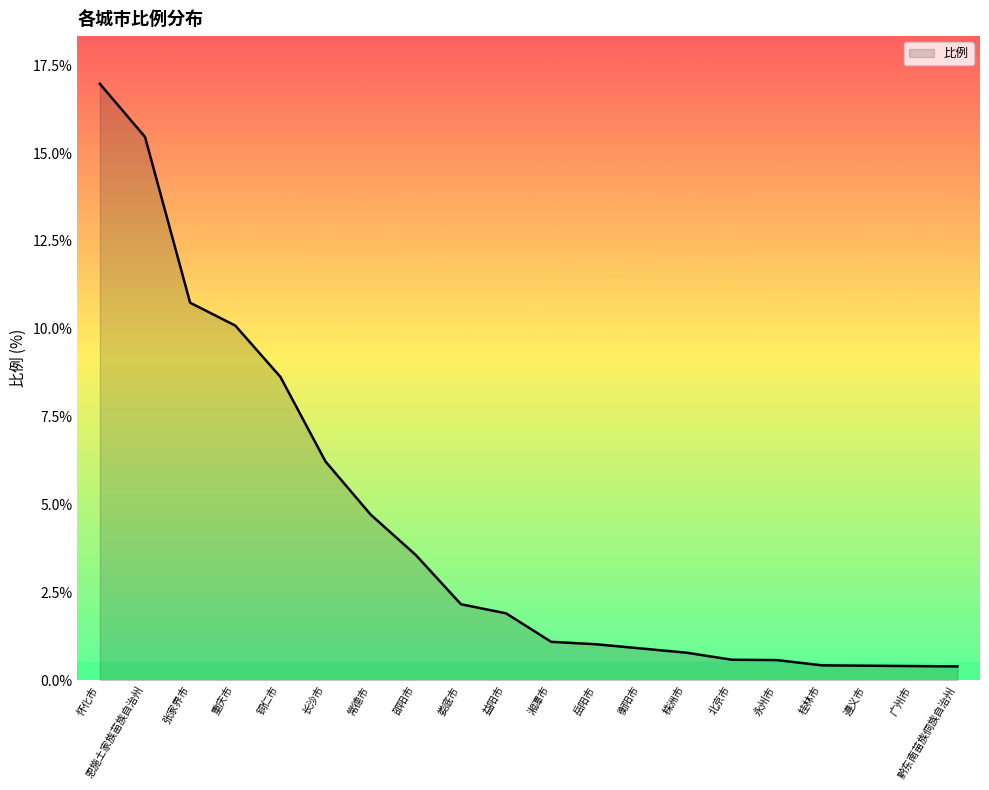

Which has a higher value, 常德市 or 怀化市?

怀化市